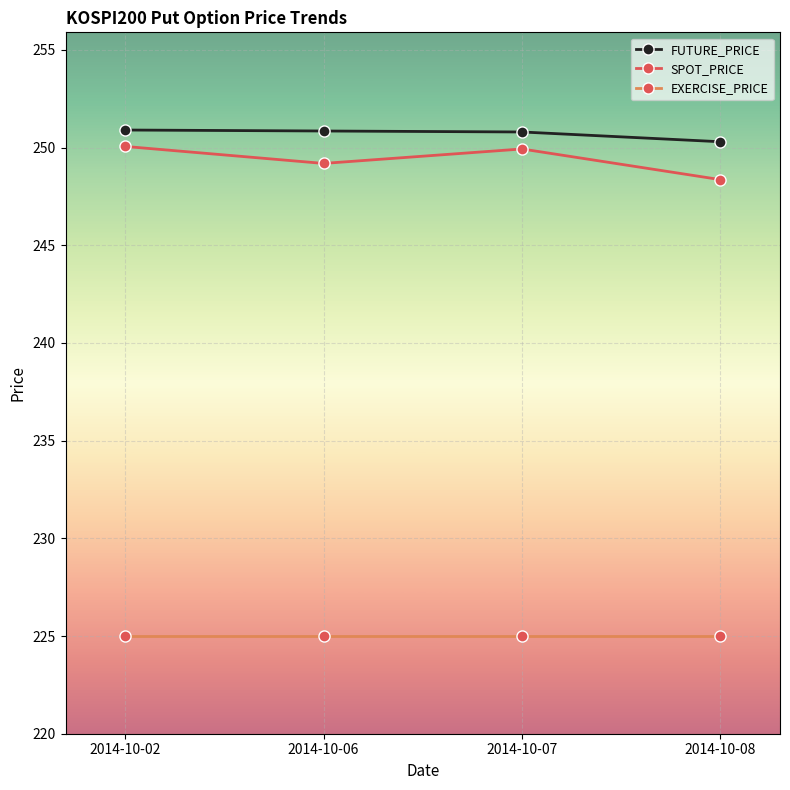

What is the total value across all series at 2014-10-07?

725.7